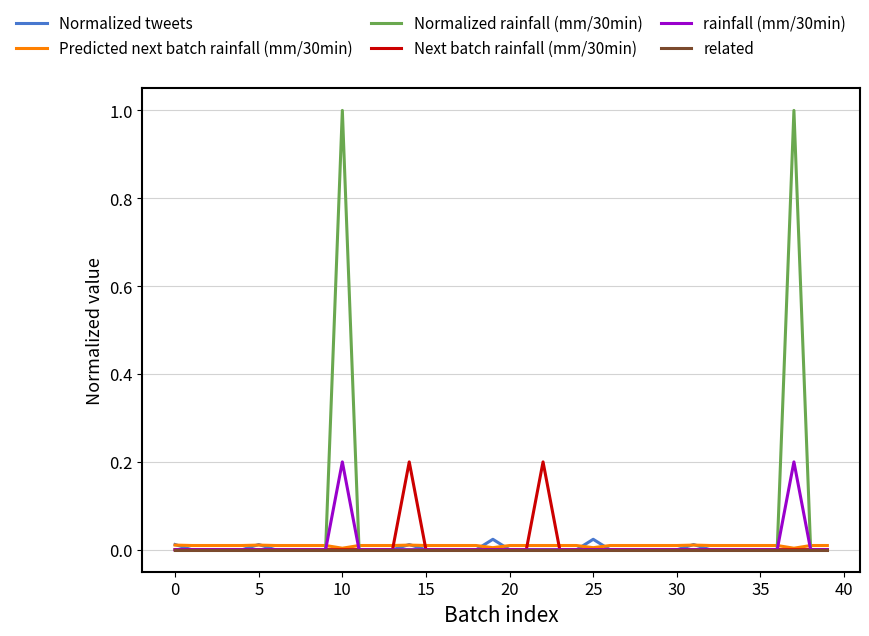

What is the greatest value displayed?

1.0